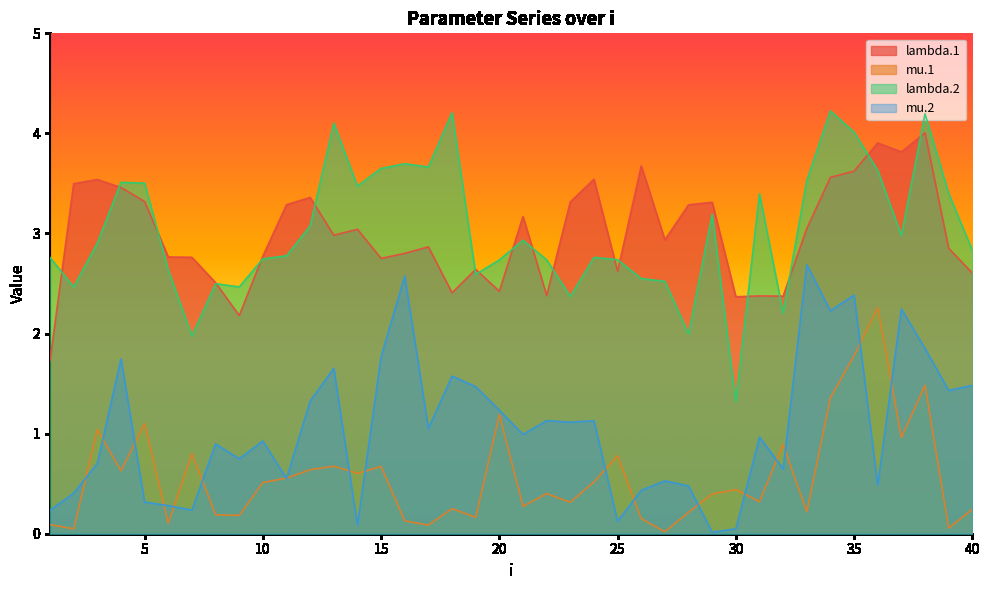

Is it true that mu.2 equals 0.0 at 30?

True